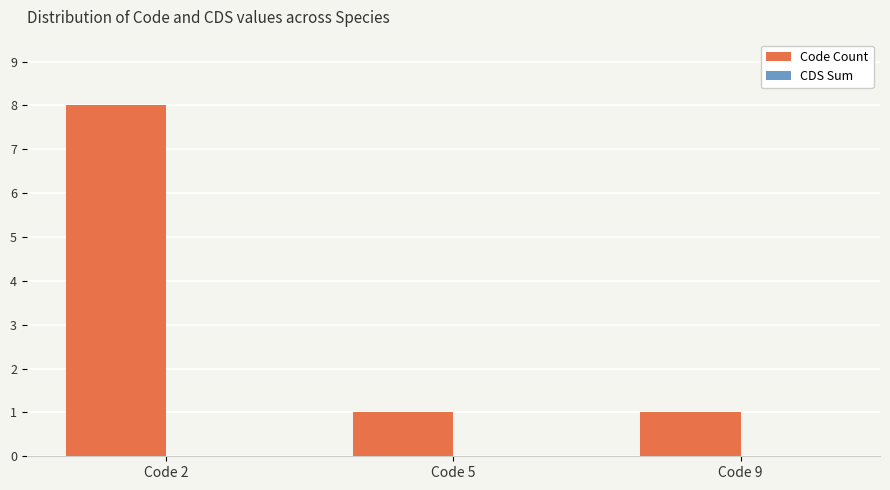

Reading right to left, transcribe all the data shown in this chart.

1	1	8